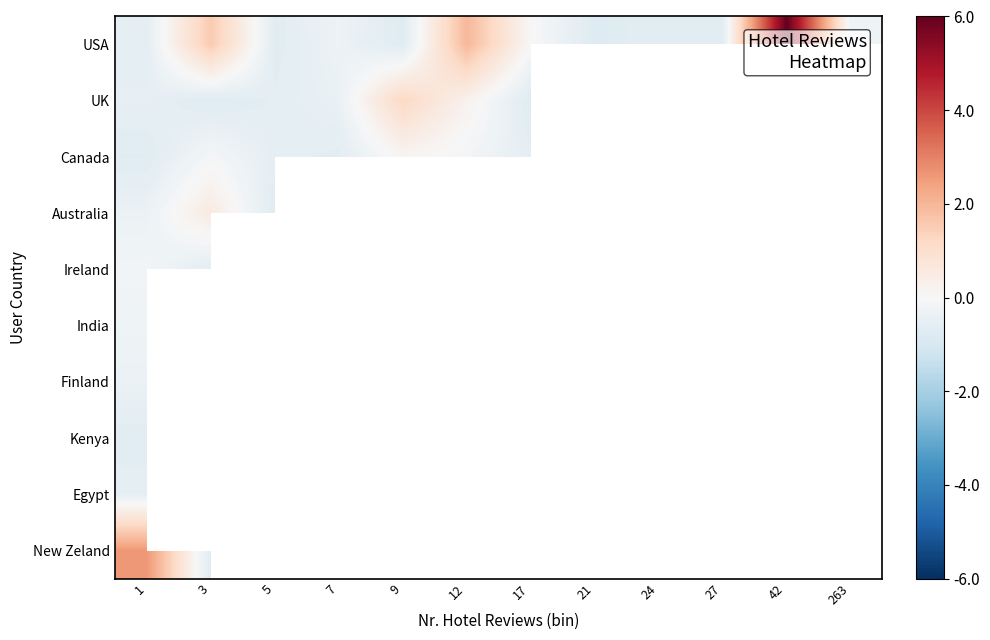

Between 3 and 27, which is larger?

3